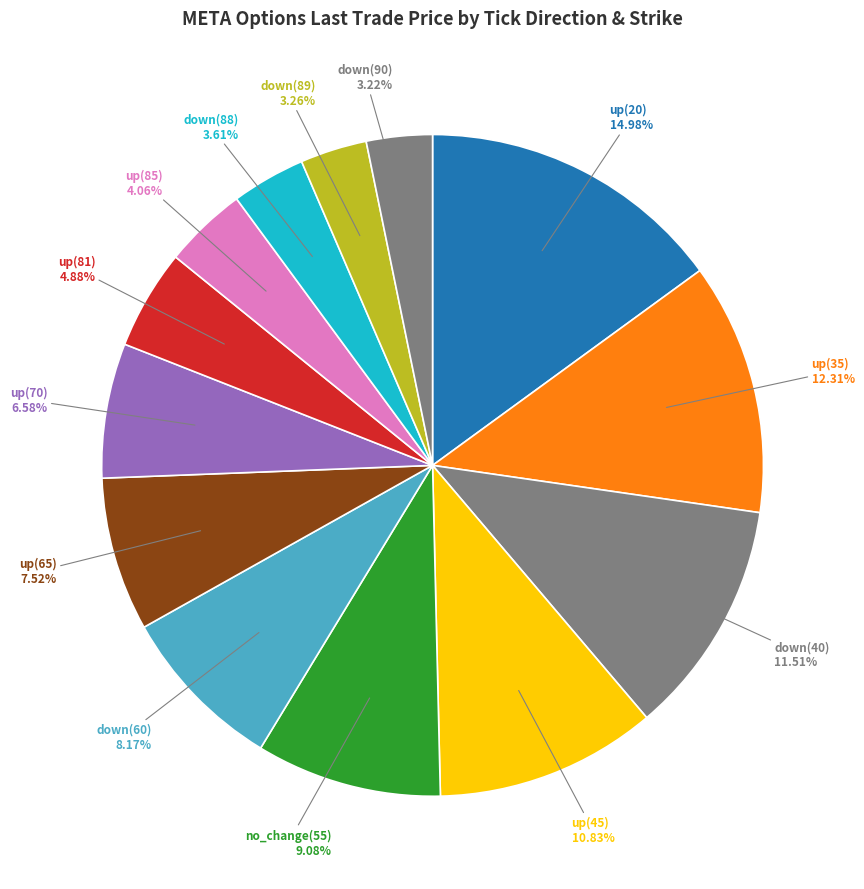

To the nearest percent, what is the combined percentage of down(89) and up(81)?

8%